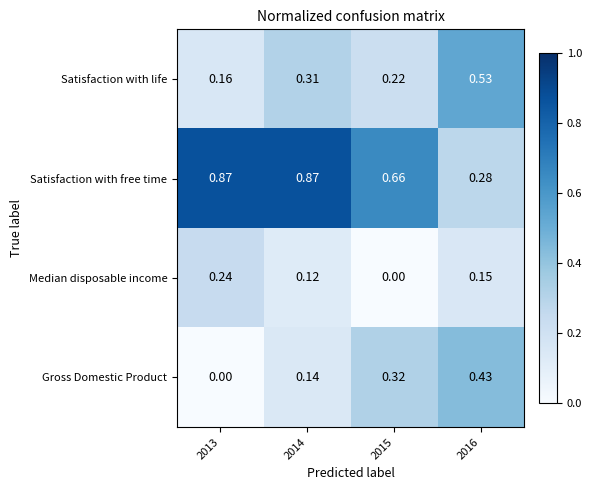

Which series has the largest range (max minus min)?

Satisfaction with free time